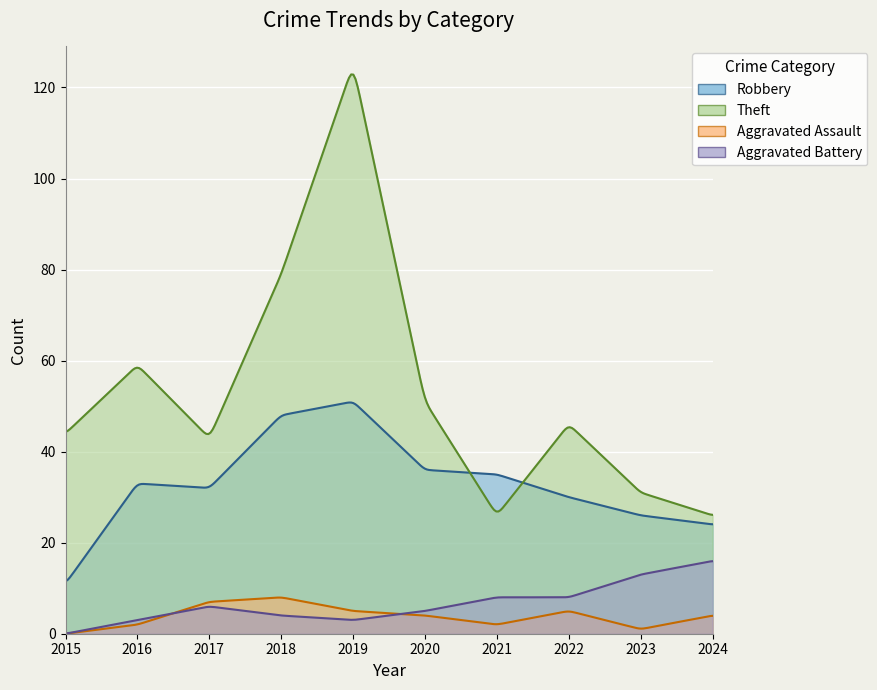

What is the difference between the maximum and minimum values in the Aggravated Assault series?

8